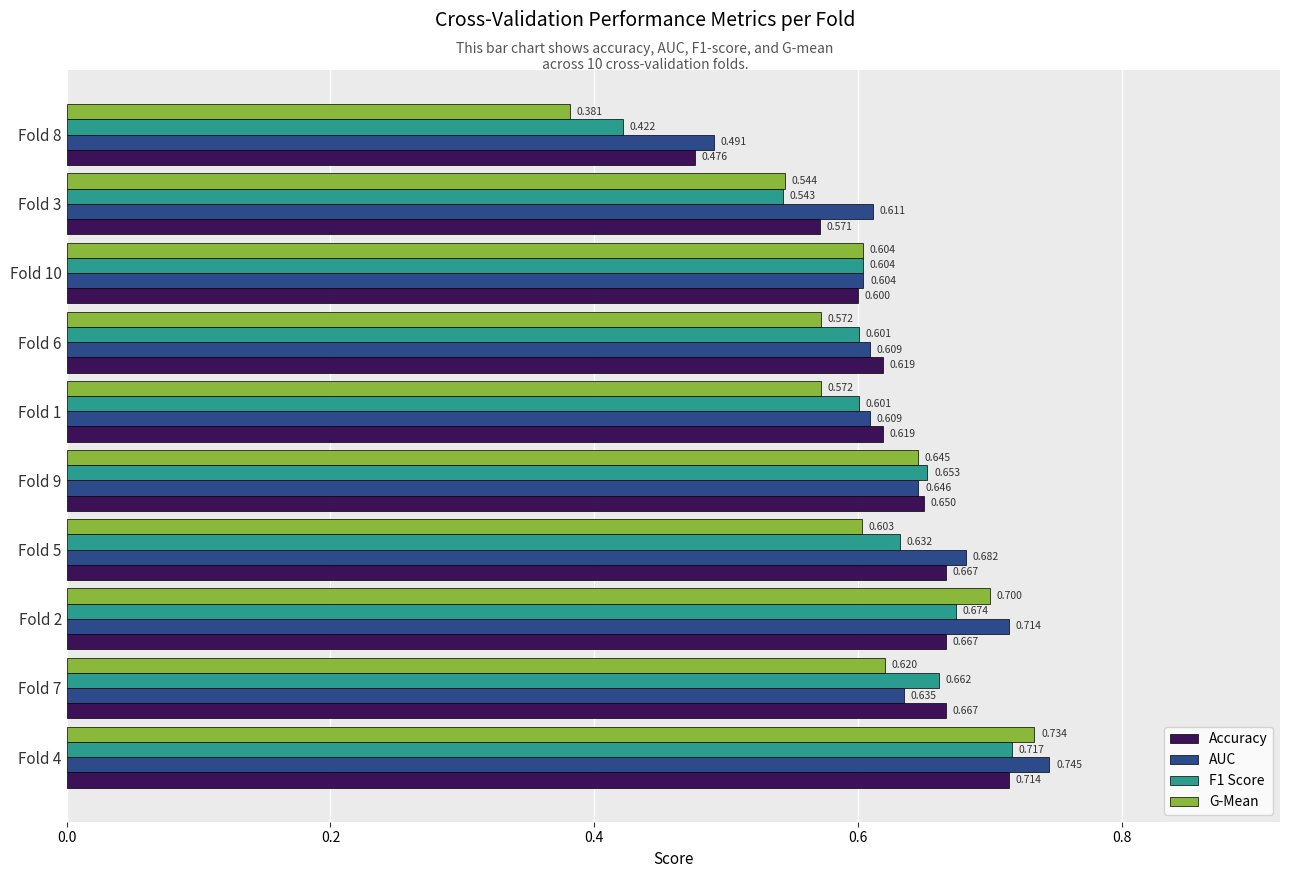

Which series has the largest range (max minus min)?

G-Mean